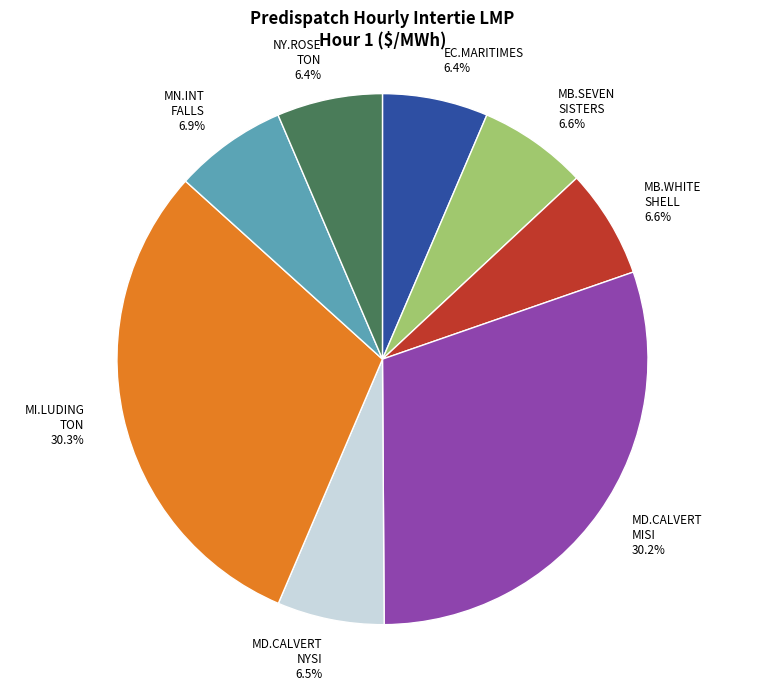

Is there any slice that represents more than half of the pie?

No